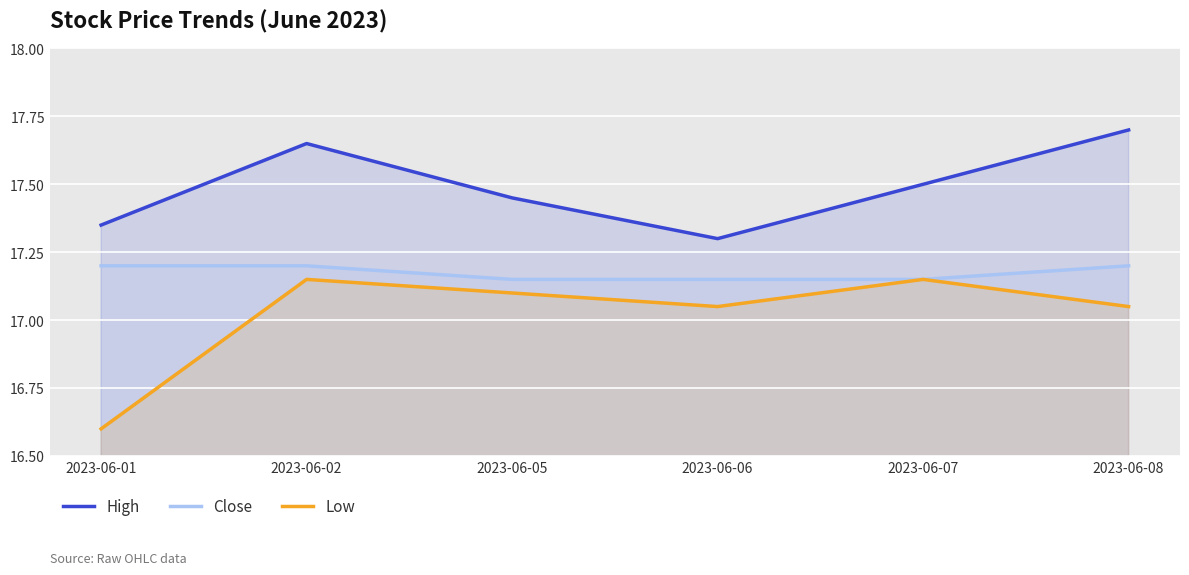

Reading left to right, list all the values displayed in this chart.

High: 17.4	17.6	17.4	17.3	17.5	17.7
Close: 17.2	17.2	17.1	17.1	17.1	17.2
Low: 16.6	17.1	17.1	17.1	17.1	17.1